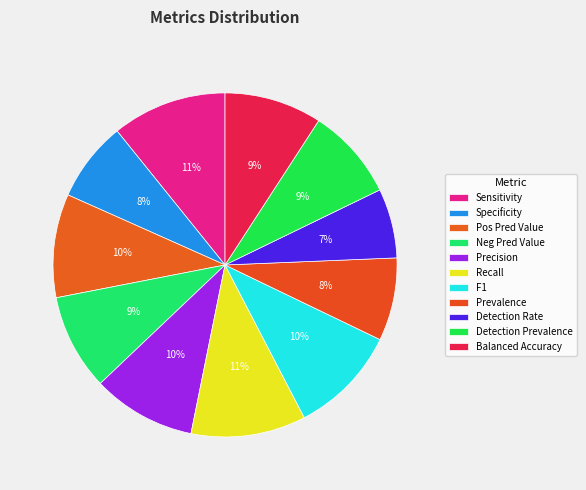

Combined, what portion of the pie is Detection Prevalence and Sensitivity?

19.4%